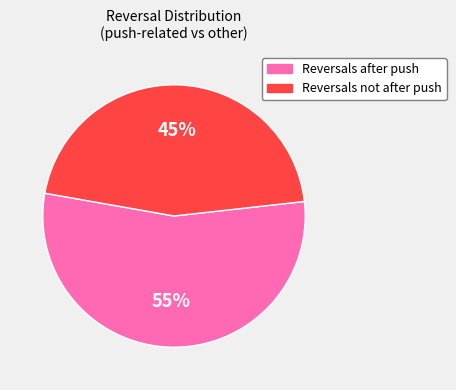

Does any single category account for the majority?

Yes